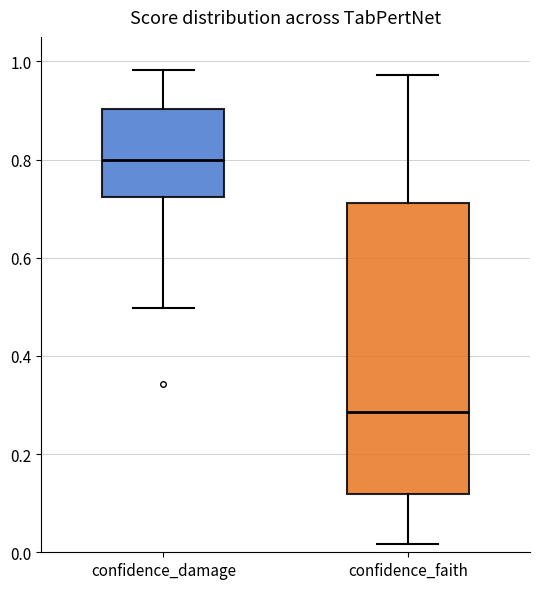

Where does the median line of the box for confidence_damage sit on the y-axis? The values are not printed on the chart, so give them approximately, as read against the axis.

0.80